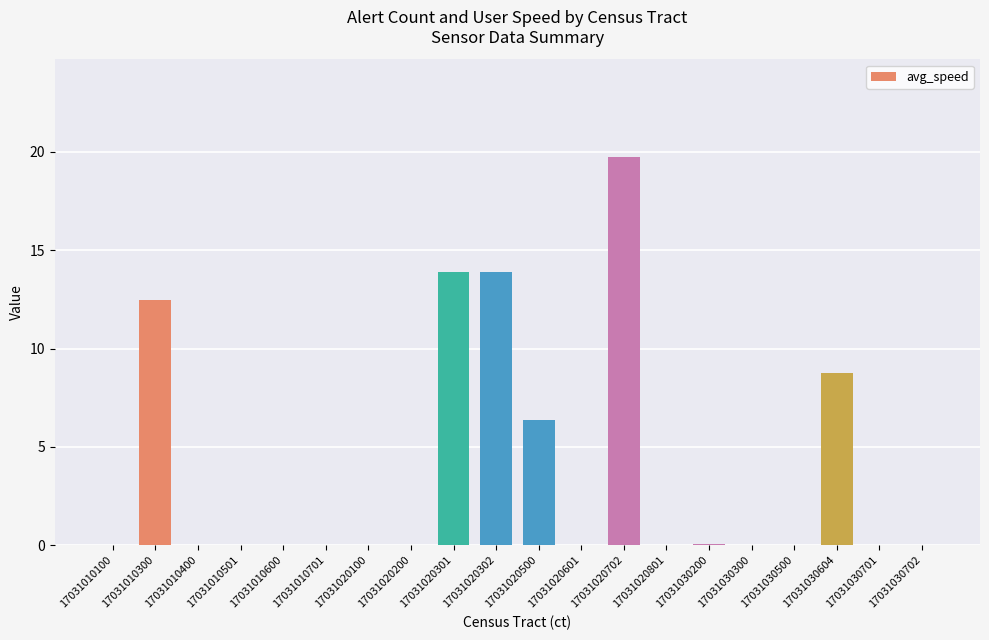

What is the change in value from 17031020500 to 17031020801?

-6.4